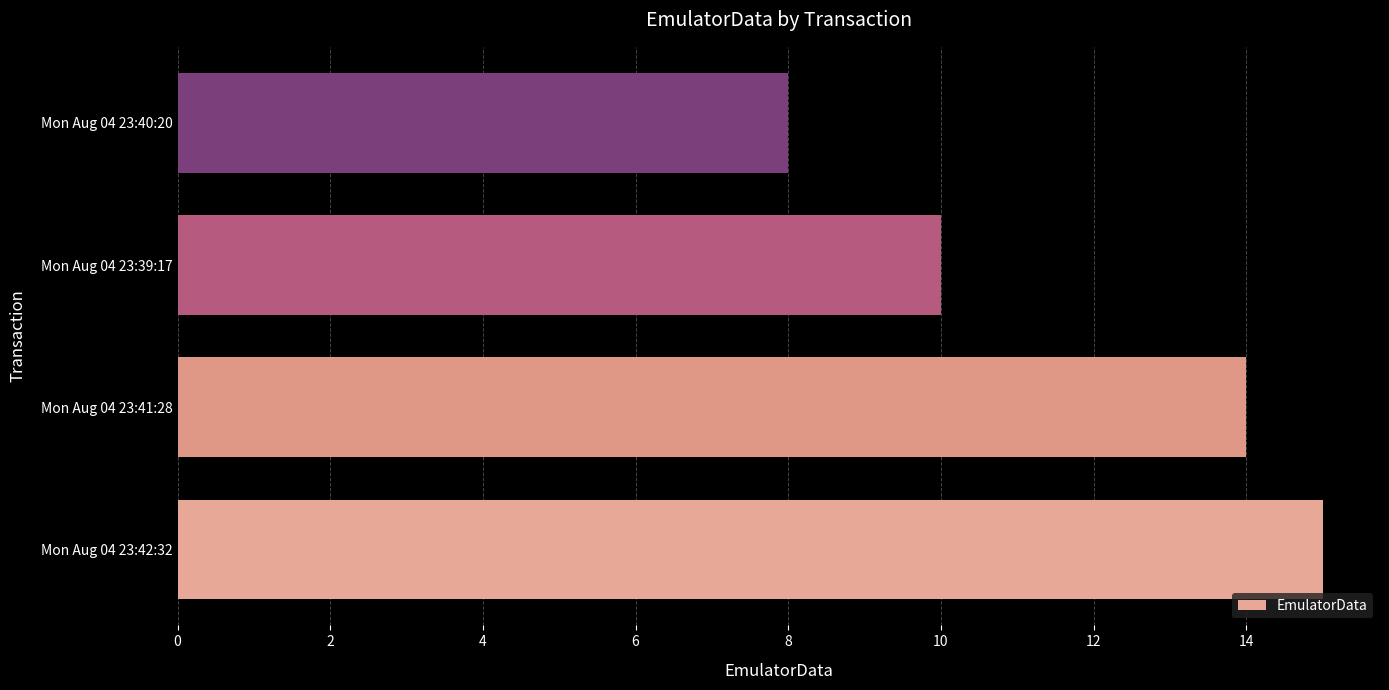

Approximately how many times larger is the value at Mon Aug 04 23:40:20 compared to Mon Aug 04 23:41:28?

0.6